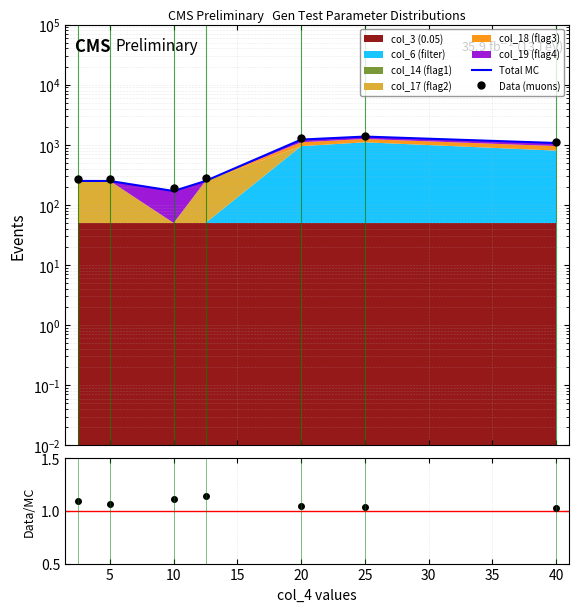

The Data (muons) series shows 2195.6 at 25. True or false?

False